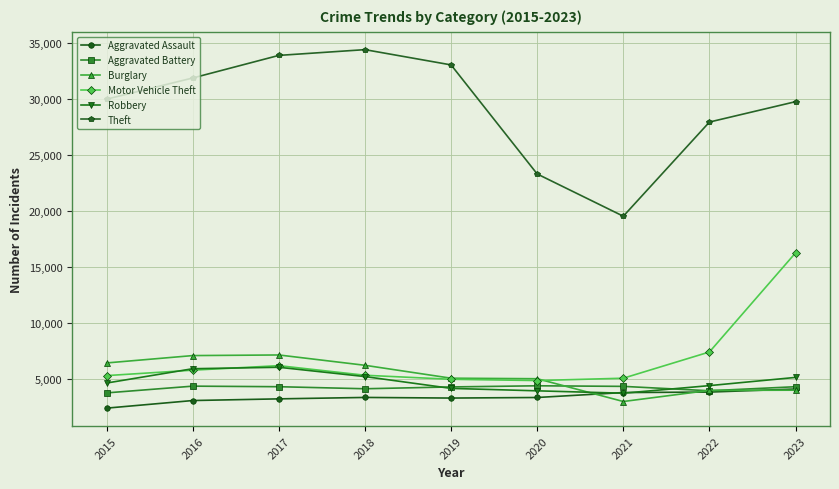

What is the value of the Robbery point at the 6th from the left?

3950